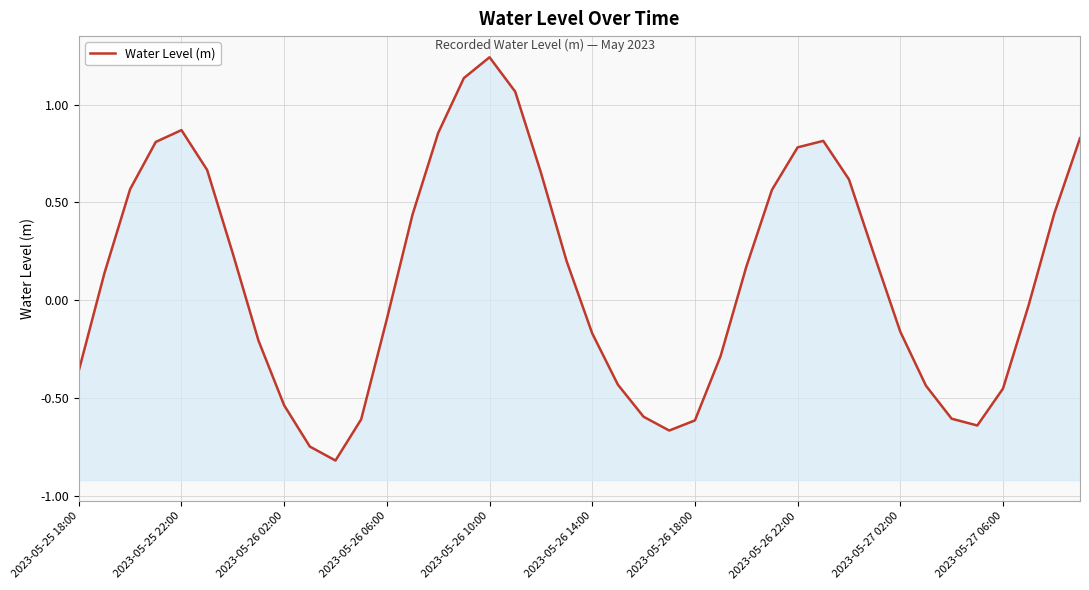

How many lines are shown in the chart?

1